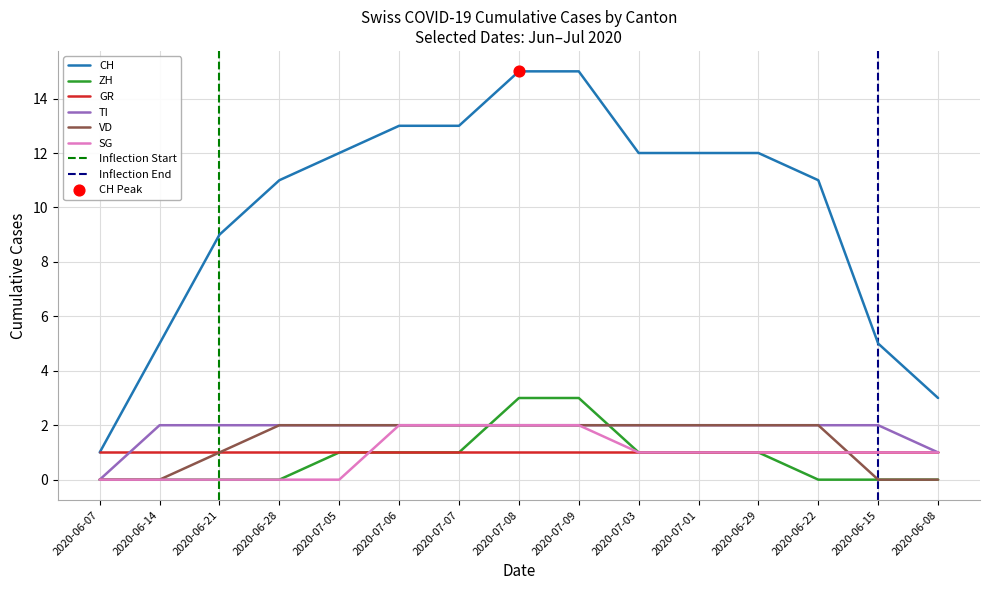

Is the value of VD at 2020-06-21 greater than the value of TI at 2020-06-21?

No